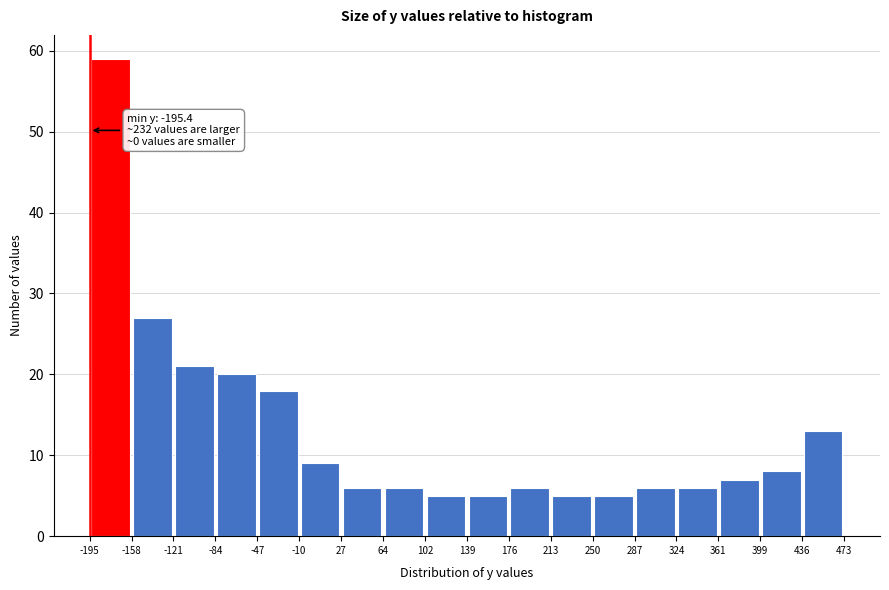

Over which range of the x-axis is the bar tallest?

-195 to -158